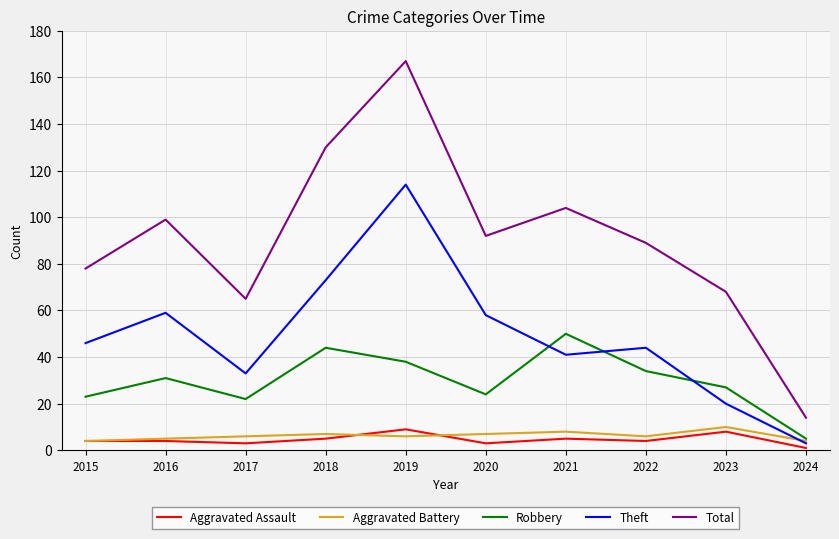

What is the approximate value of Theft at 2024?

3